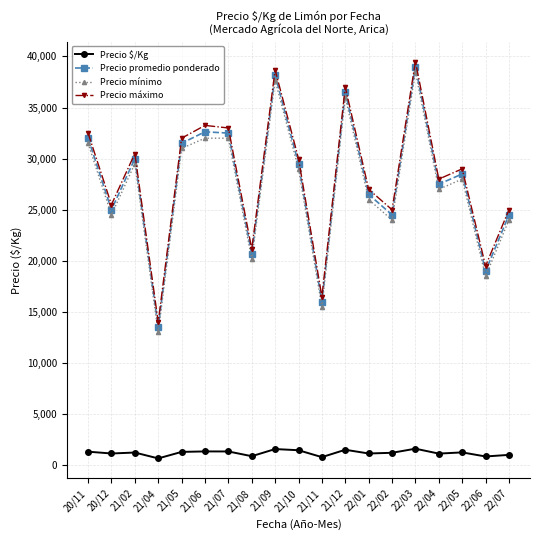

What is the label of the 12th point from the left?

21/12